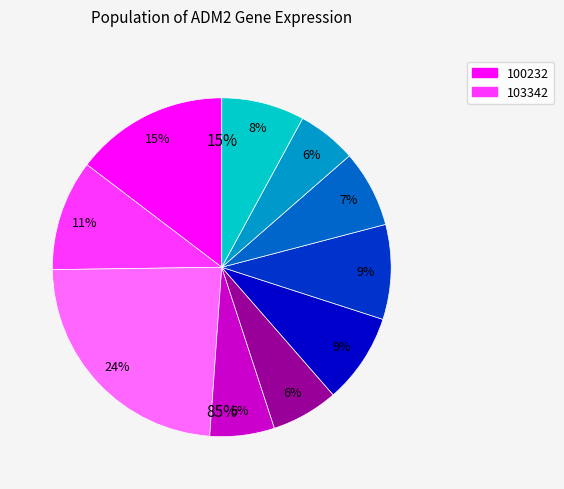

Is it true that 179016 is 1% of the pie?

False